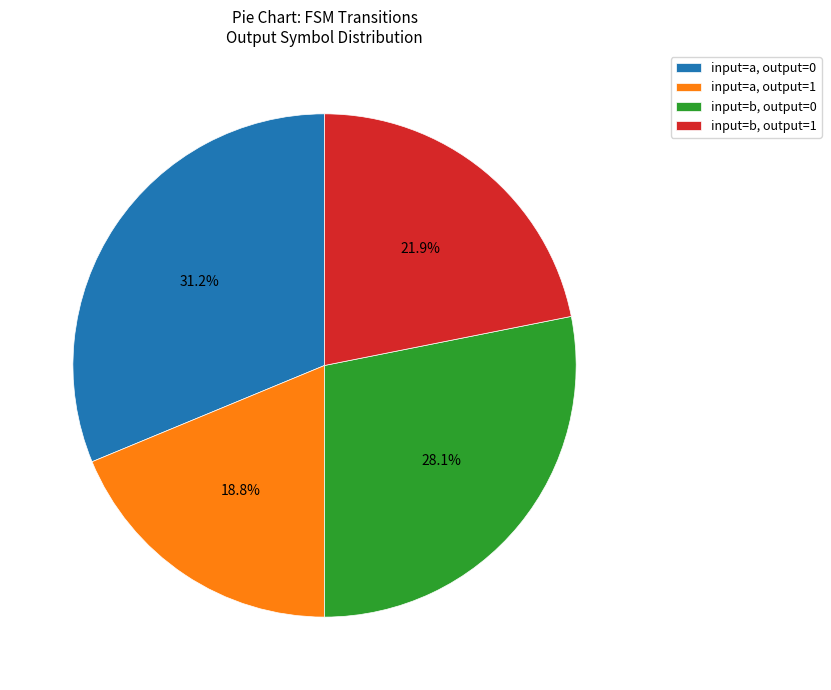

What is the smallest slice in the pie chart?

input=a, output=1